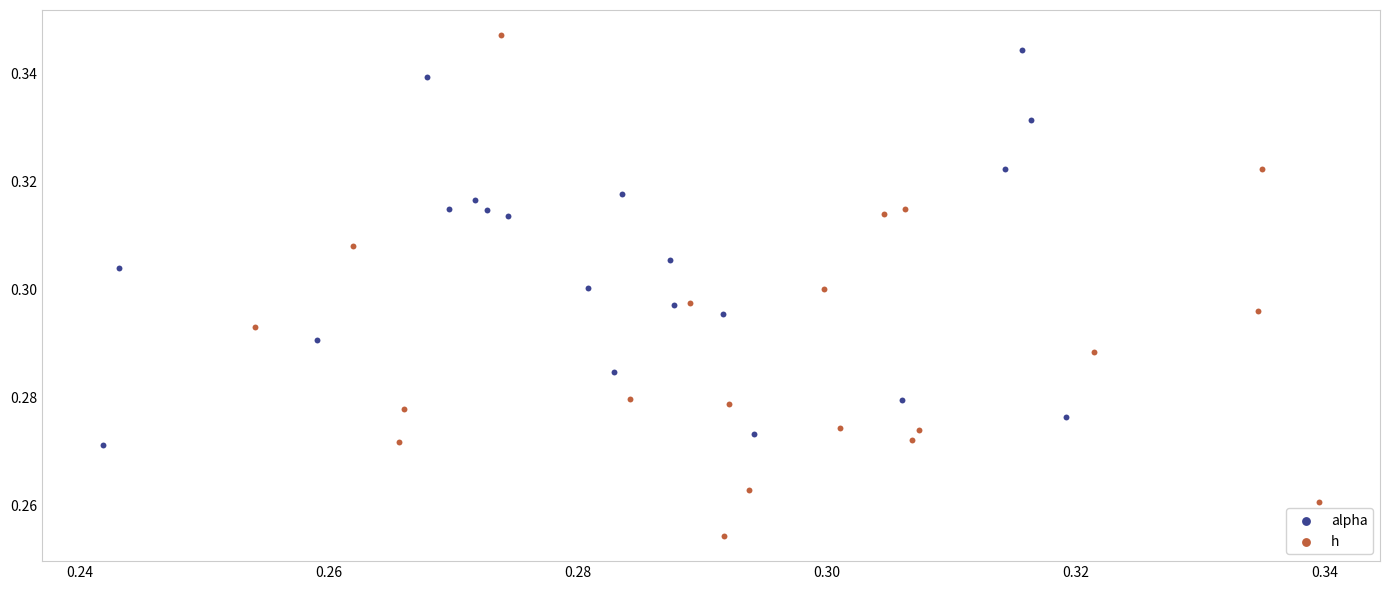

Which series contains the lowest Y value?

h